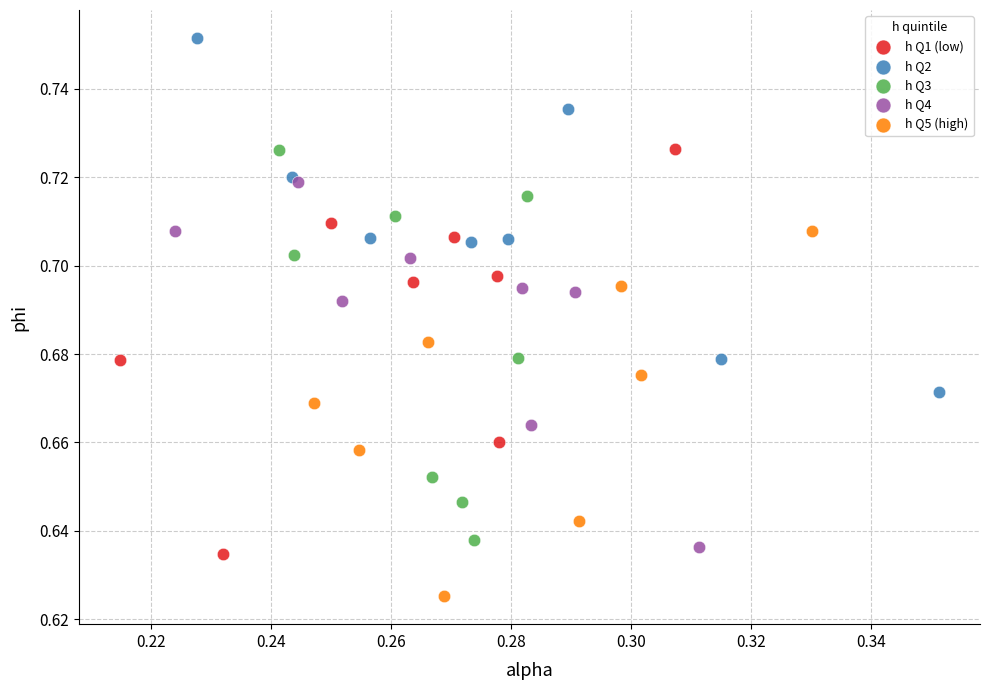

Which series reaches the maximum Y coordinate?

h Q2